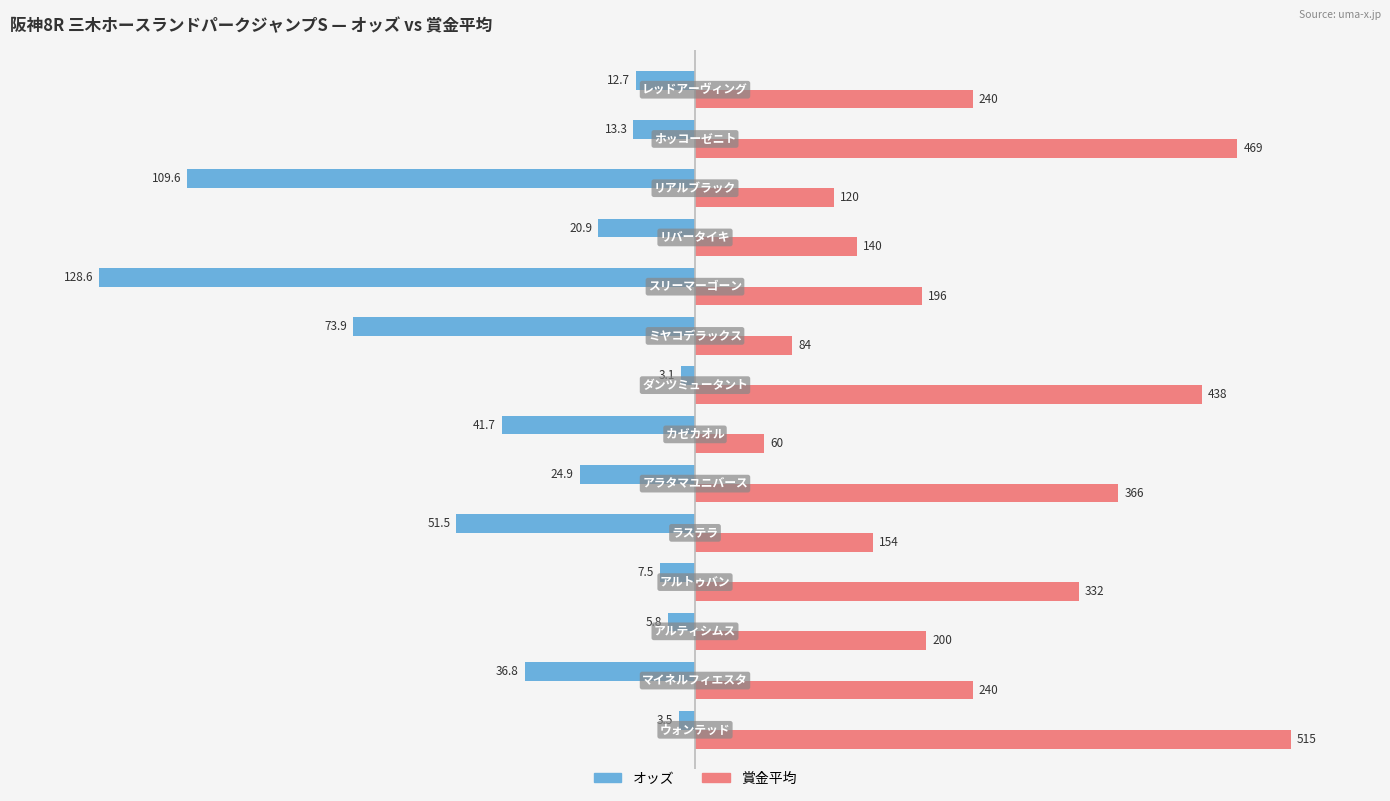

What are all the series names shown in the legend?

オッズ, 賞金平均